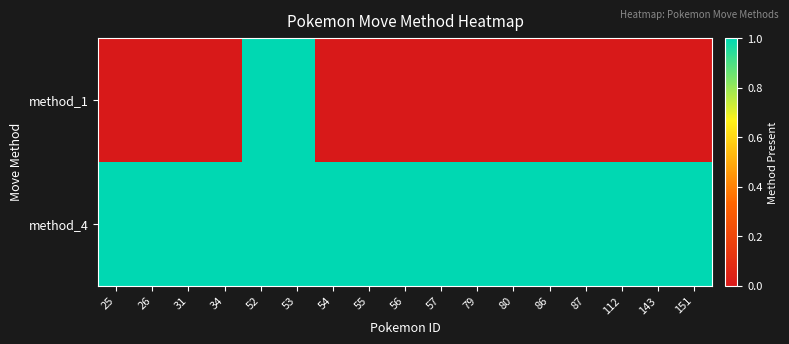

Which label corresponds to the largest value in the chart?

52